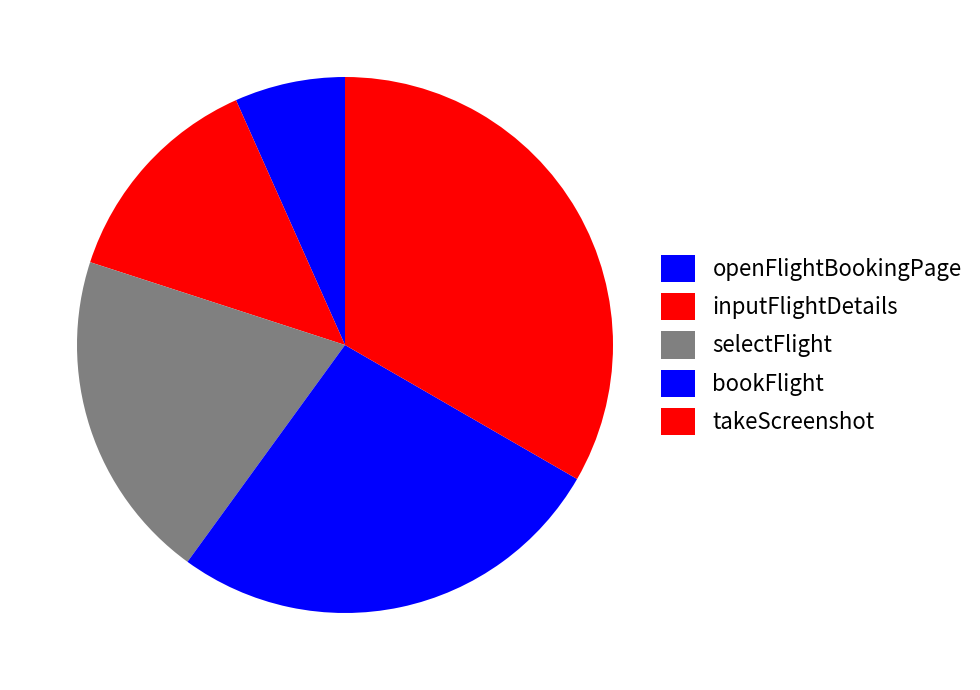

To the nearest percent, what is the difference between the largest and smallest slice percentages?

27%